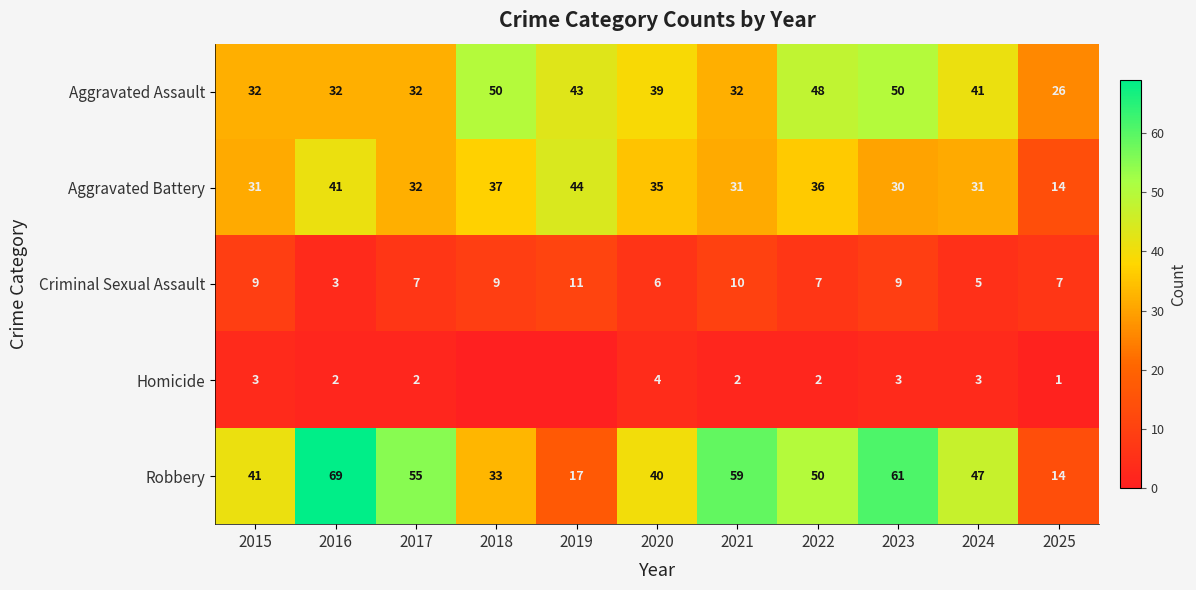

At which label does Robbery first exceed 47?

2016